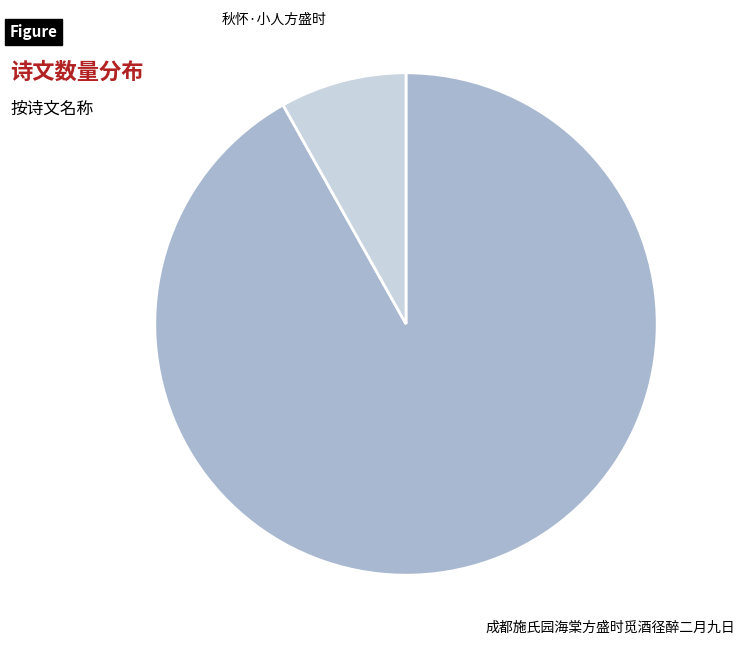

Is there any slice that represents more than half of the pie?

Yes